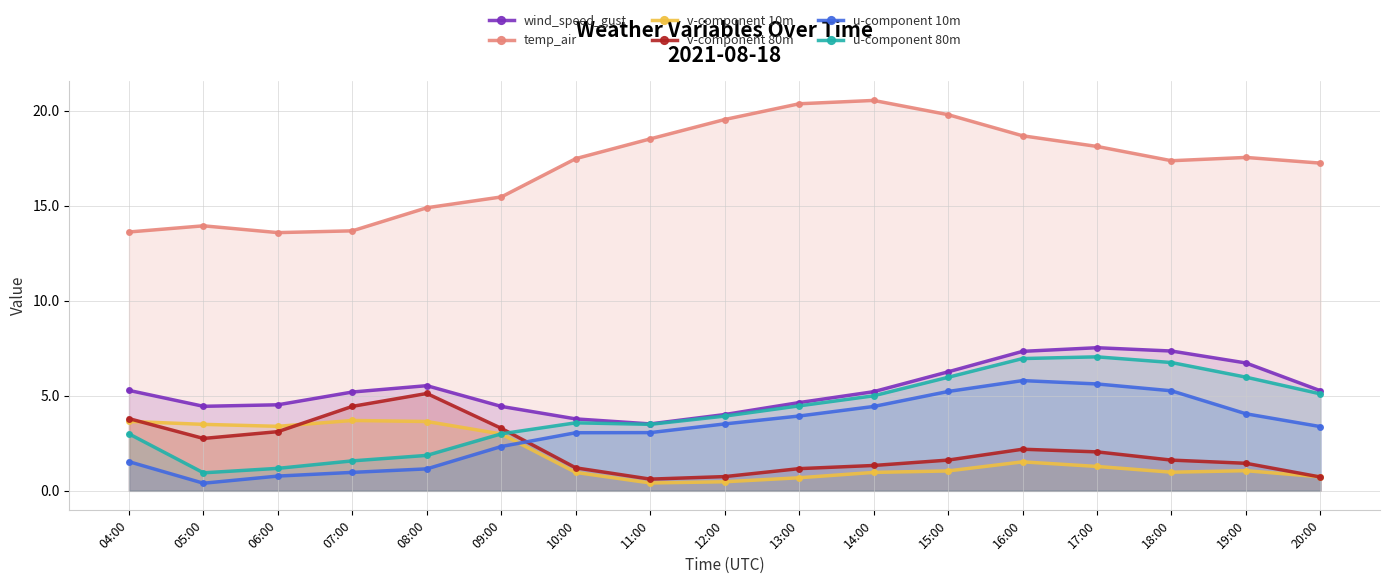

What is the label of the 3rd point from the right?

18:00